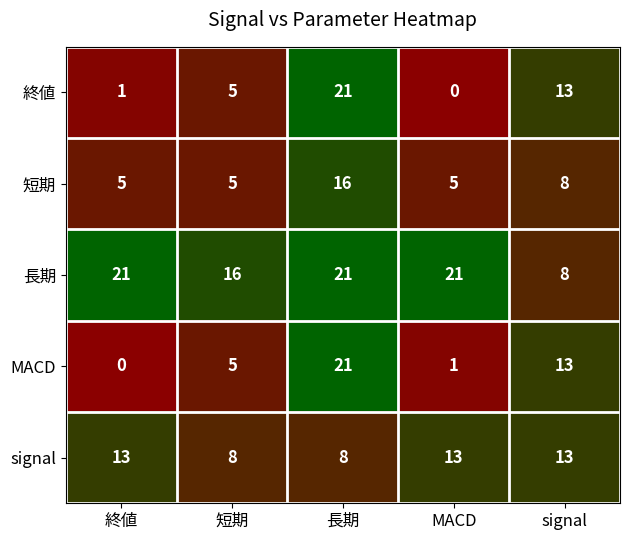

The value of signal at 短期 is 8. True or false?

True